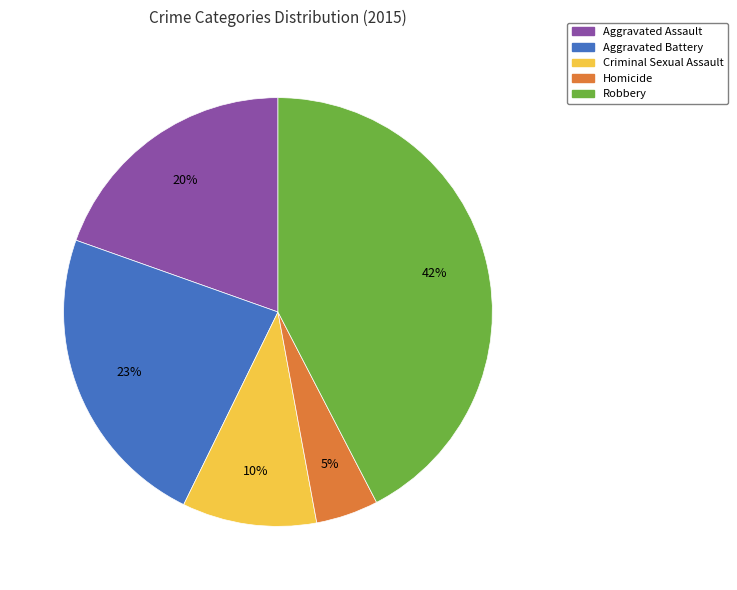

Does Robbery account for over 50% of the chart?

No